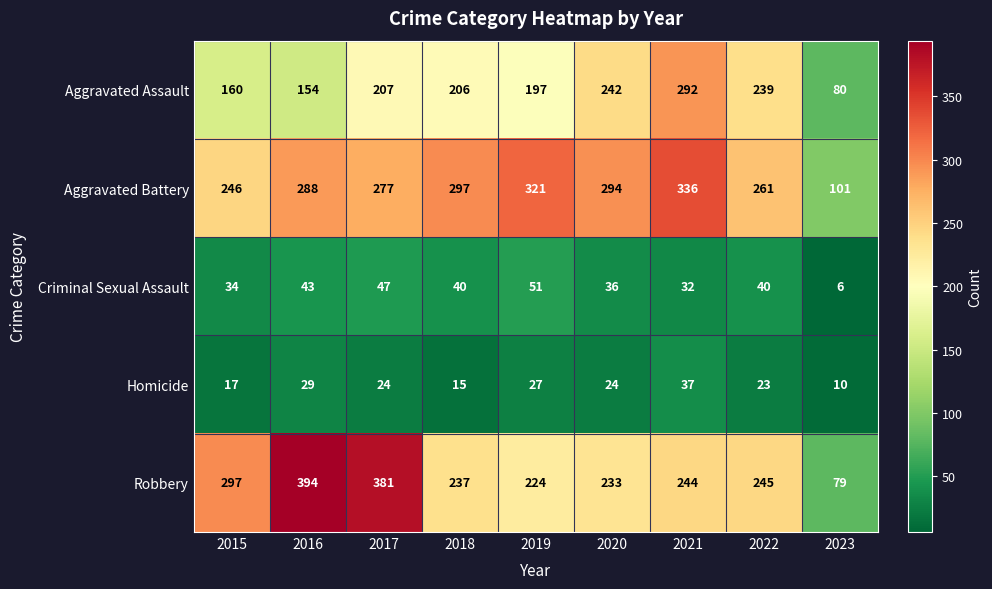

At which category does the chart reach its minimum across all series?

2023